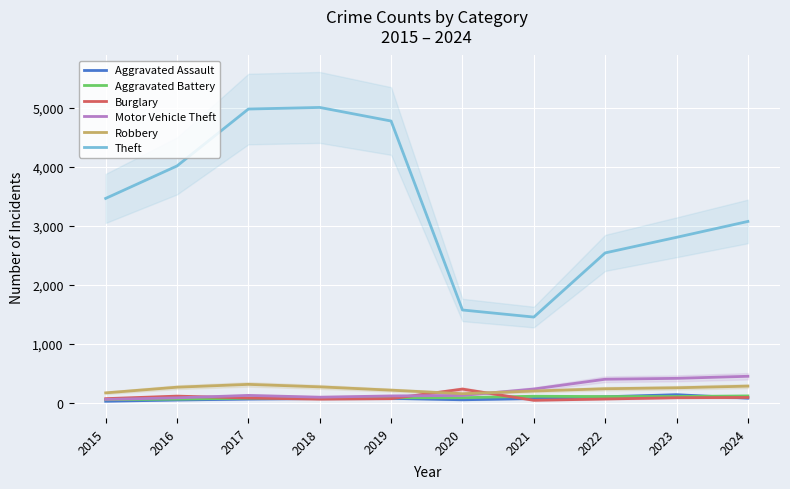

What is the difference between the maximum and minimum values in the Aggravated Assault series?

111